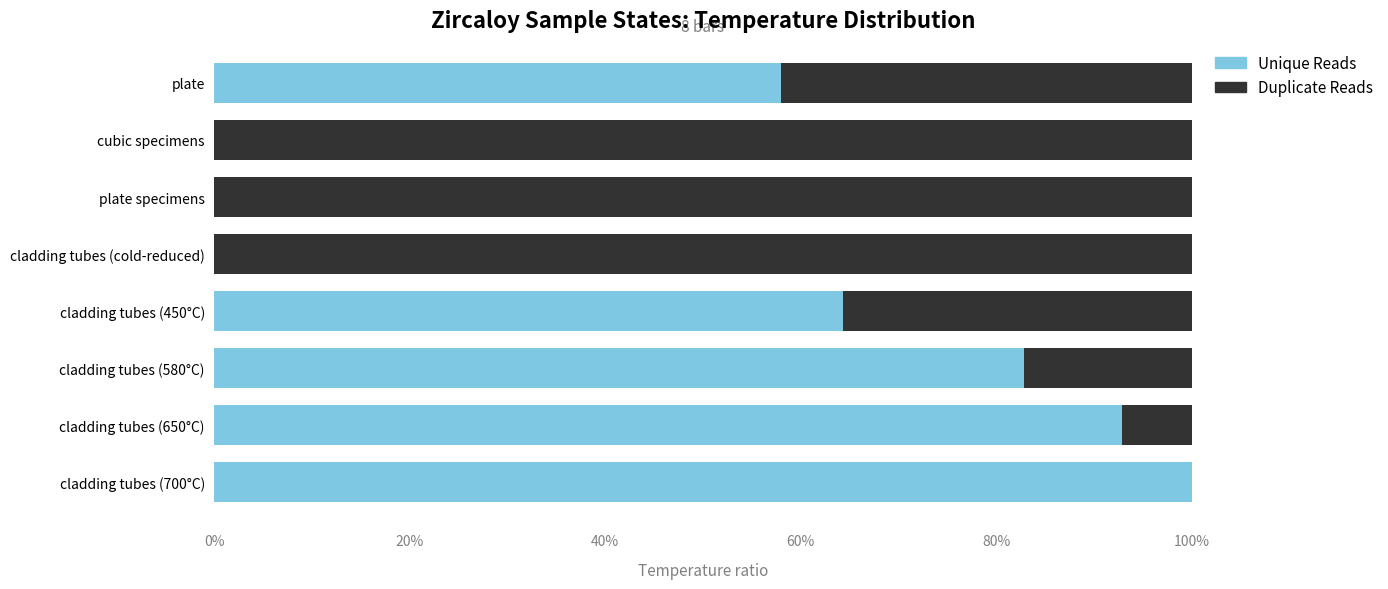

The Unique Reads series shows 0.0 at cladding tubes (cold-reduced). True or false?

True